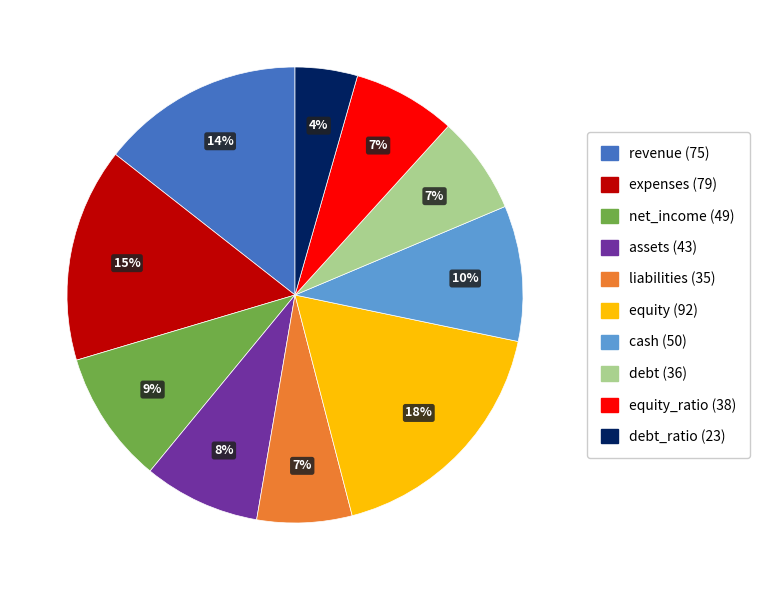

Is there a majority slice in this chart?

No